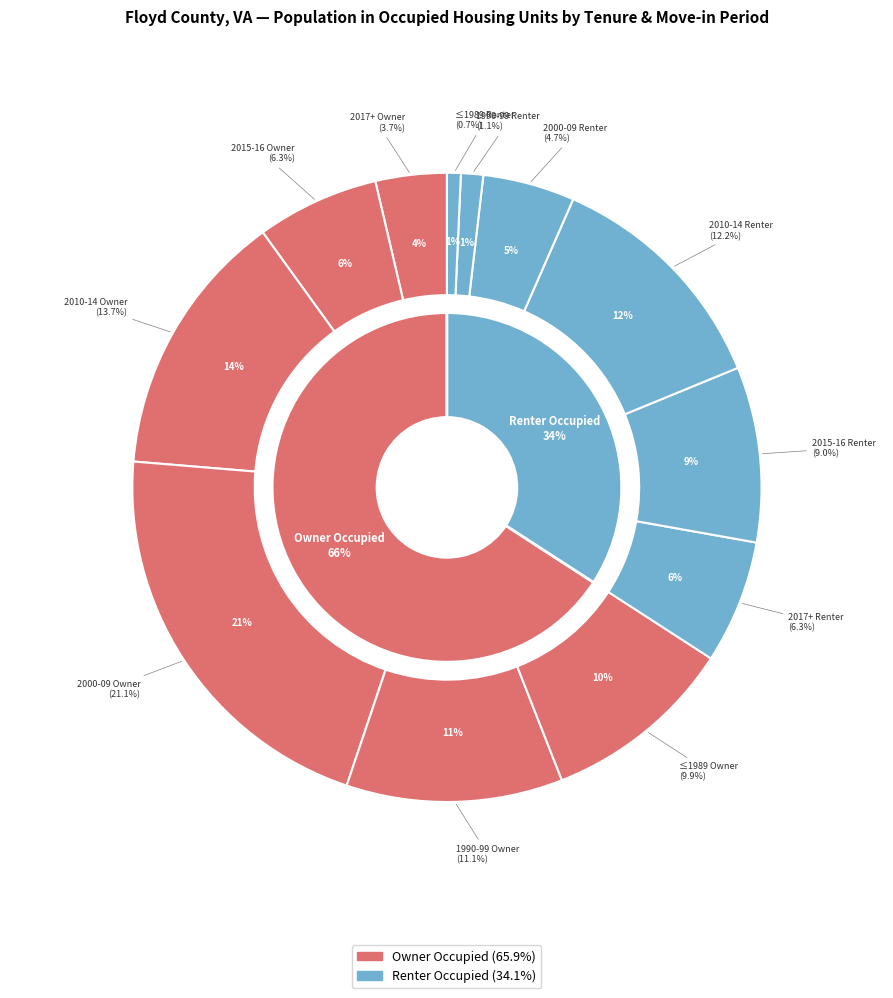

True or false: Moved in 2010 to 2014 (Owner) accounts for 14% of the total.

True